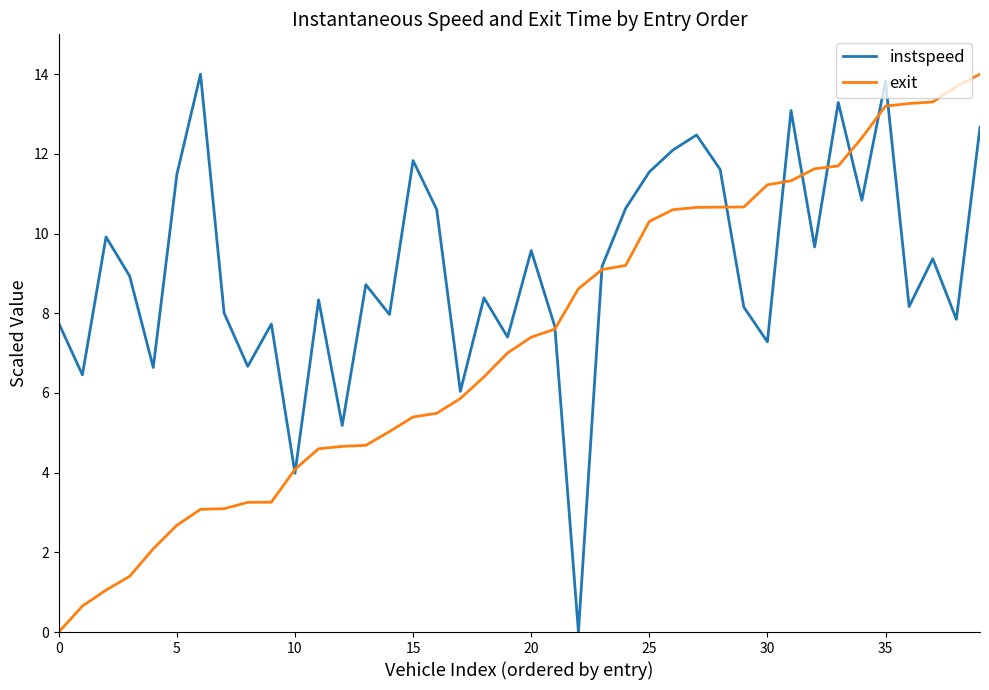

Which series has the largest total across all categories?

instspeed